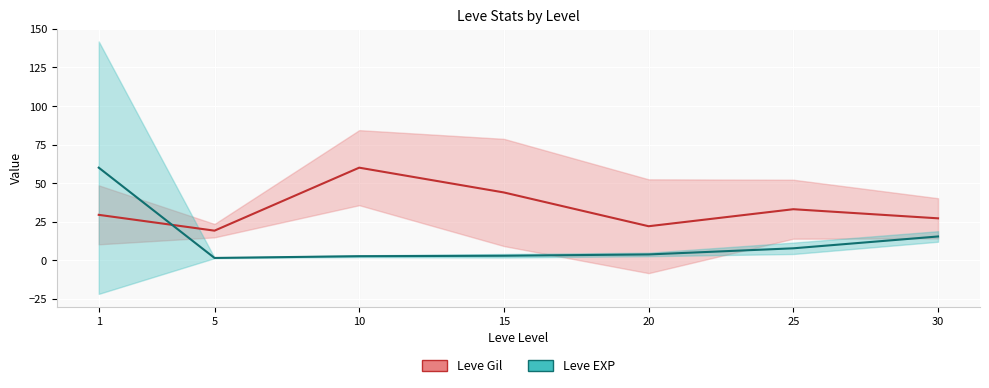

Is it true that Leve EXP equals 2.6 at 10?

True